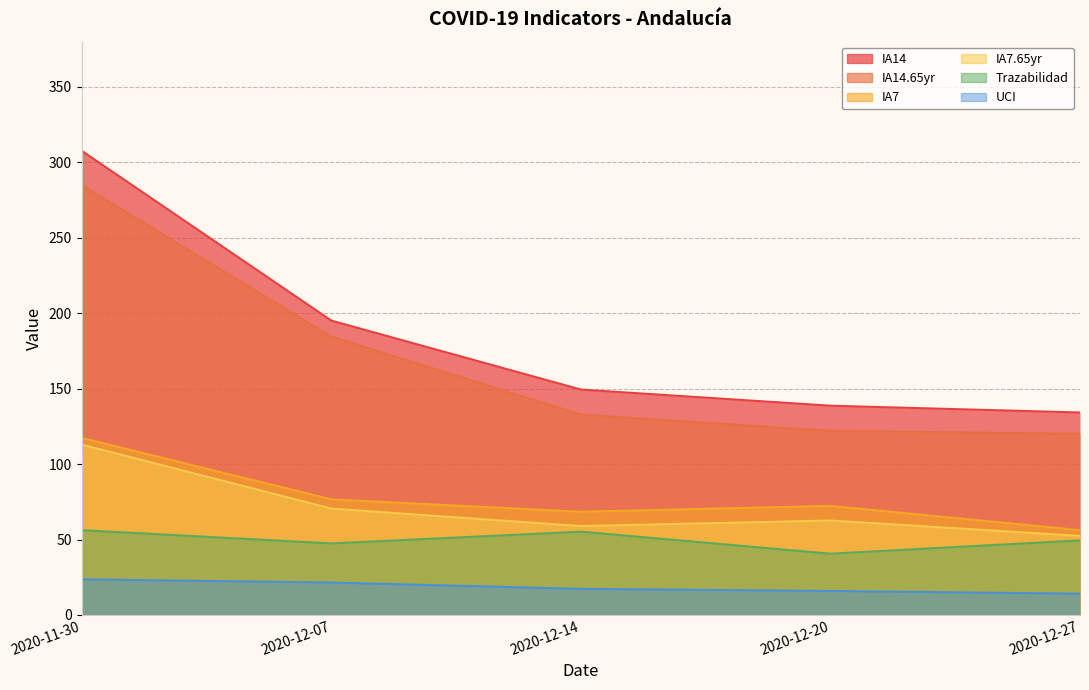

True or false: IA7 and IA14.65yr cross at least once.

False